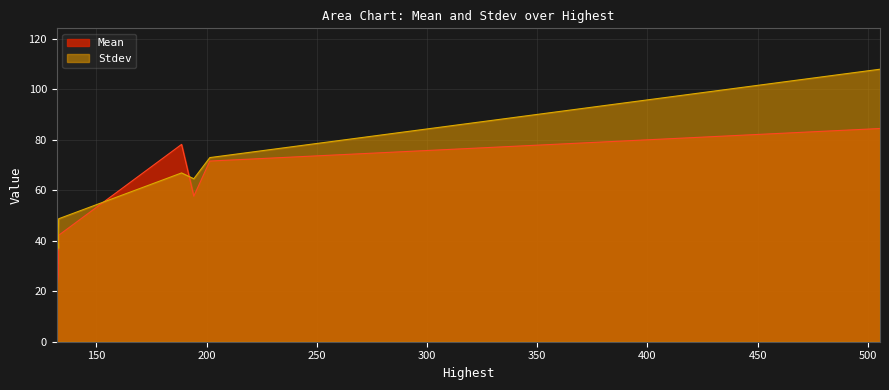

What is the difference between the second highest and minimum values in the Stdev series?

40.9